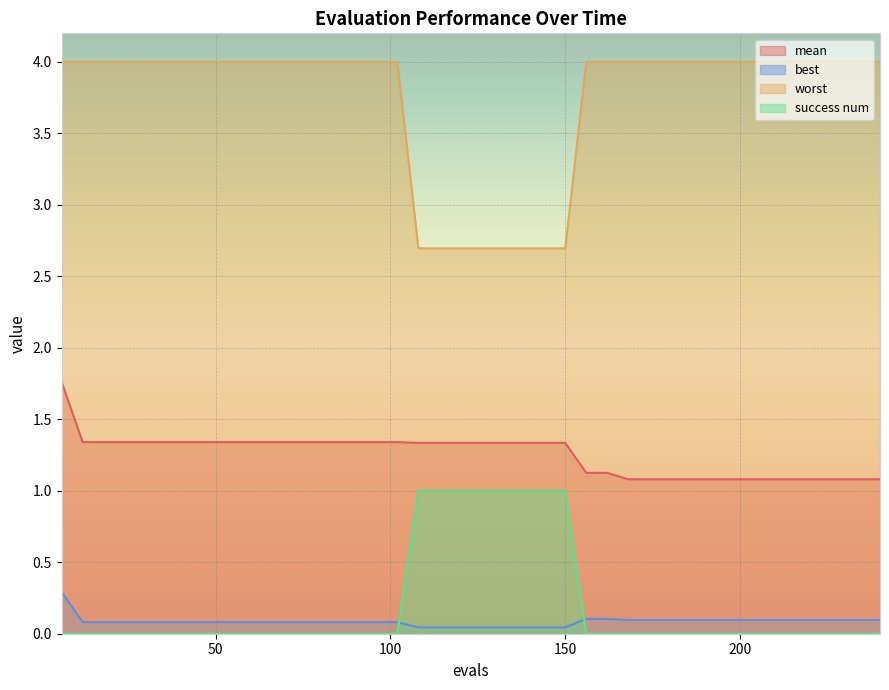

Which series has the largest total across all categories?

worst